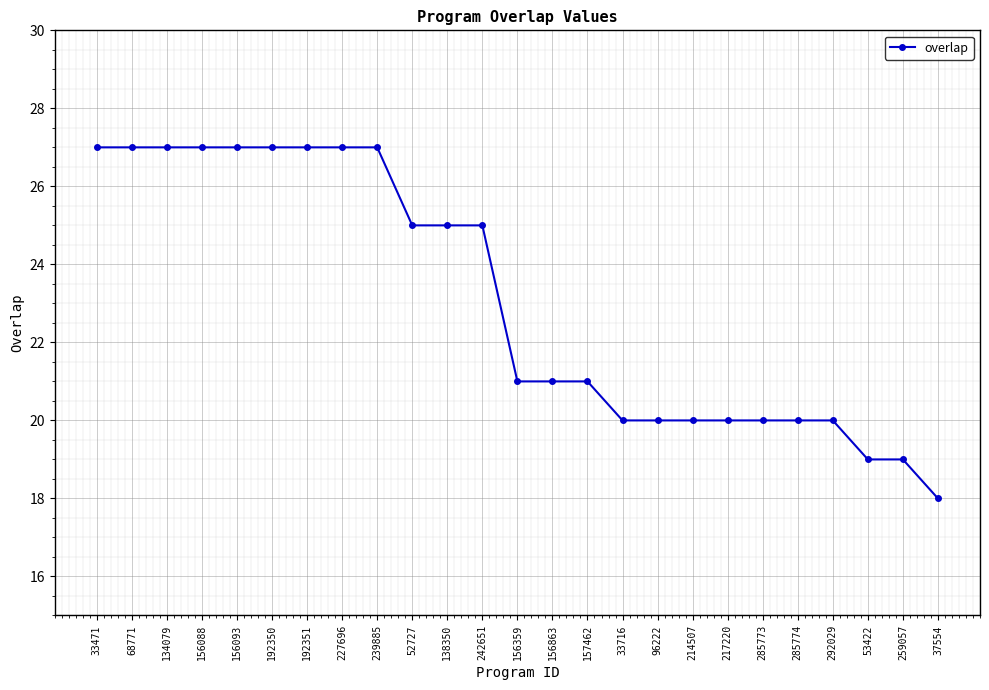

Between 192351 and 285773, which is larger?

192351